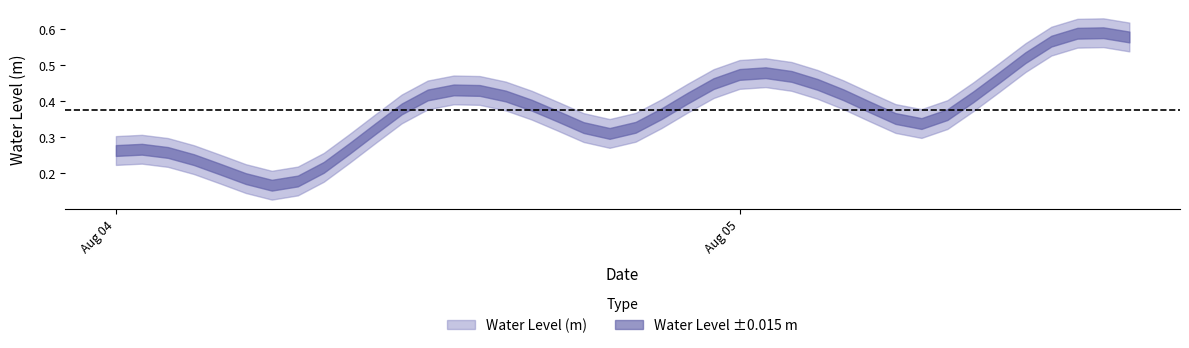

What is the maximum value shown in the chart?

0.6